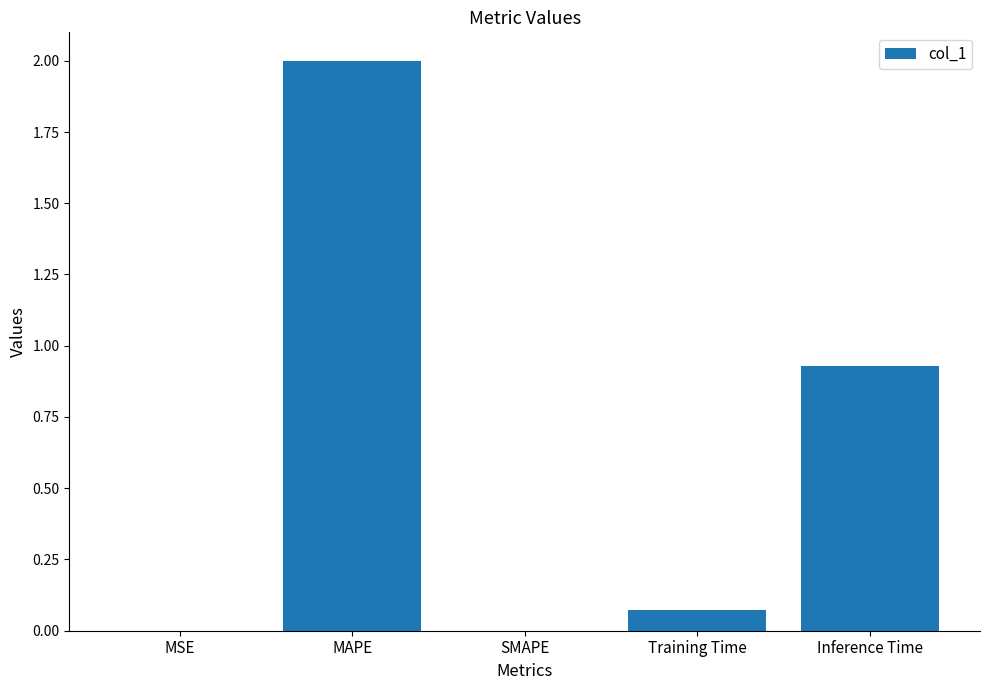

The value at MSE is 0.0. True or false?

True